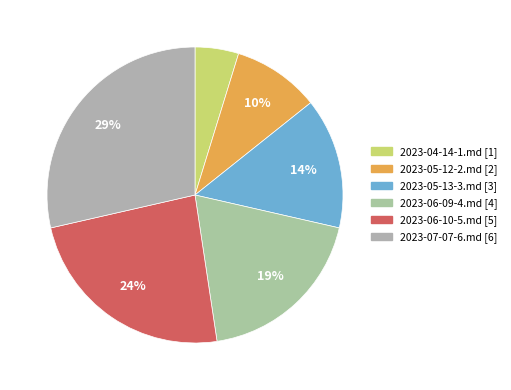

How many slices are in this pie chart?

6